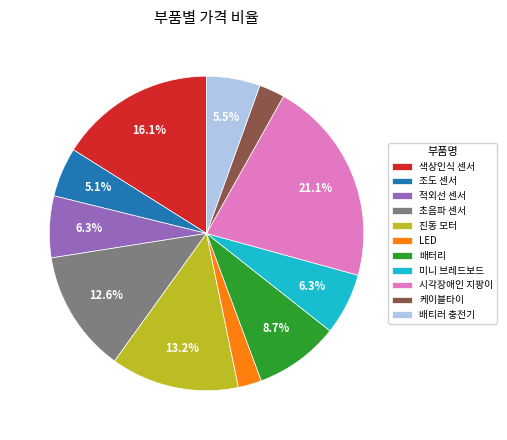

Which has a higher value, 초음파 센서 or LED?

초음파 센서